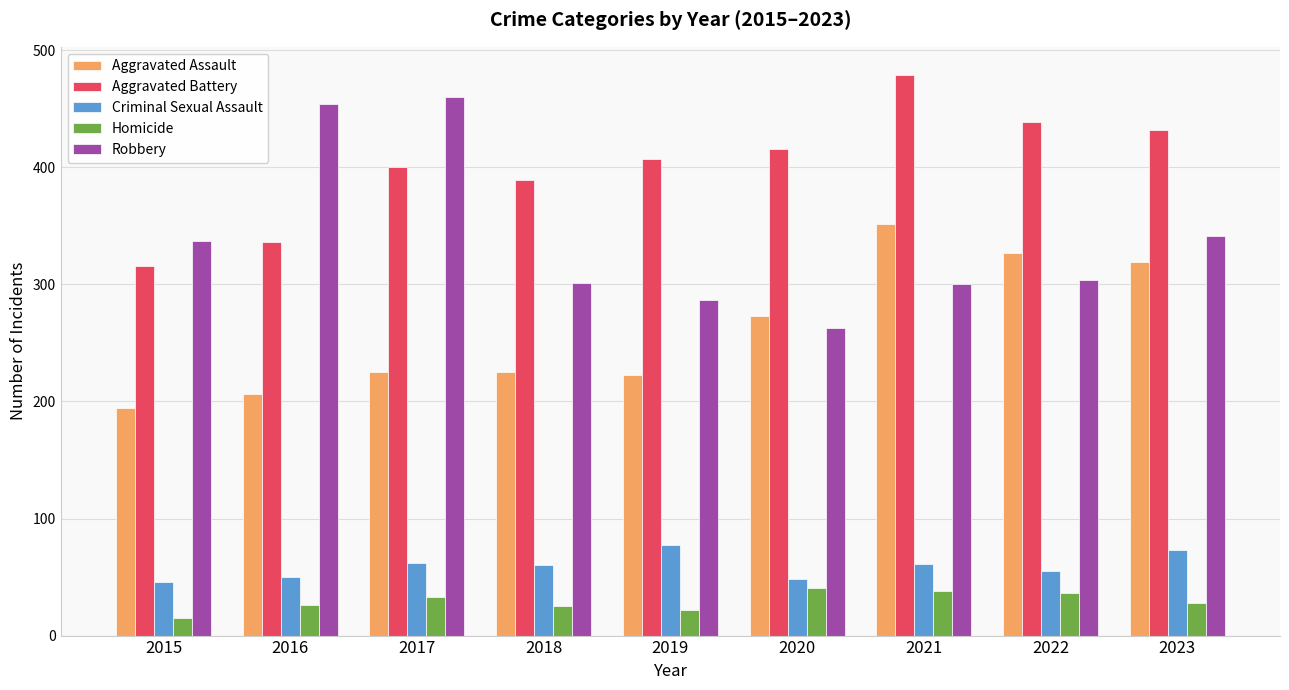

Rank the series at 2023 from lowest to highest value.

Homicide, Criminal Sexual Assault, Aggravated Assault, Robbery, Aggravated Battery